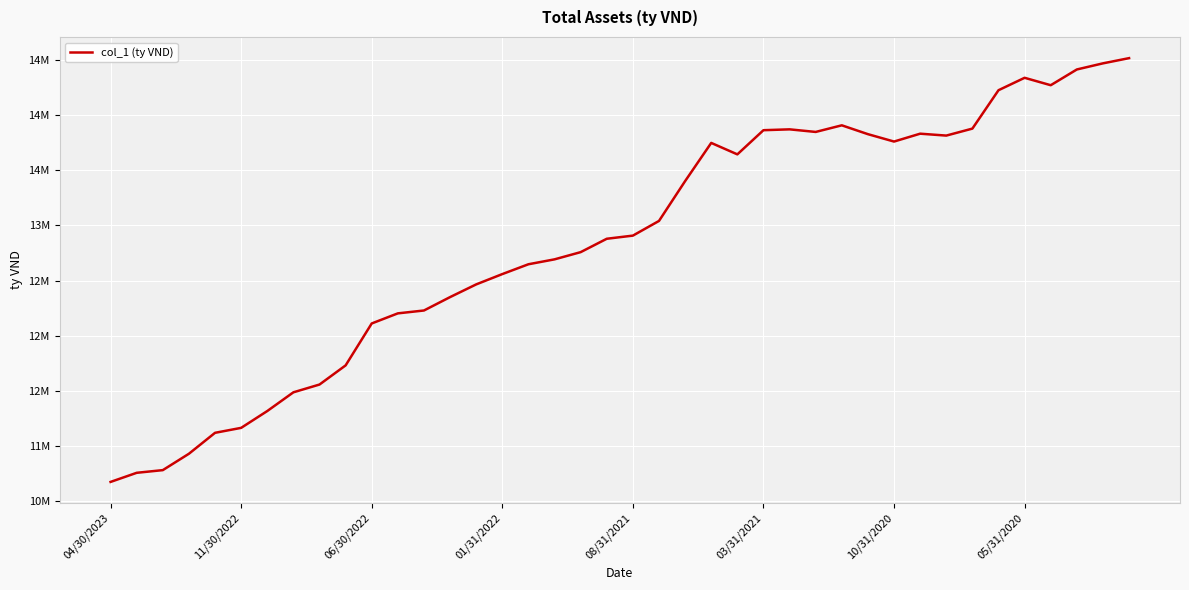

Is this an area chart (filled region under the line)?

No